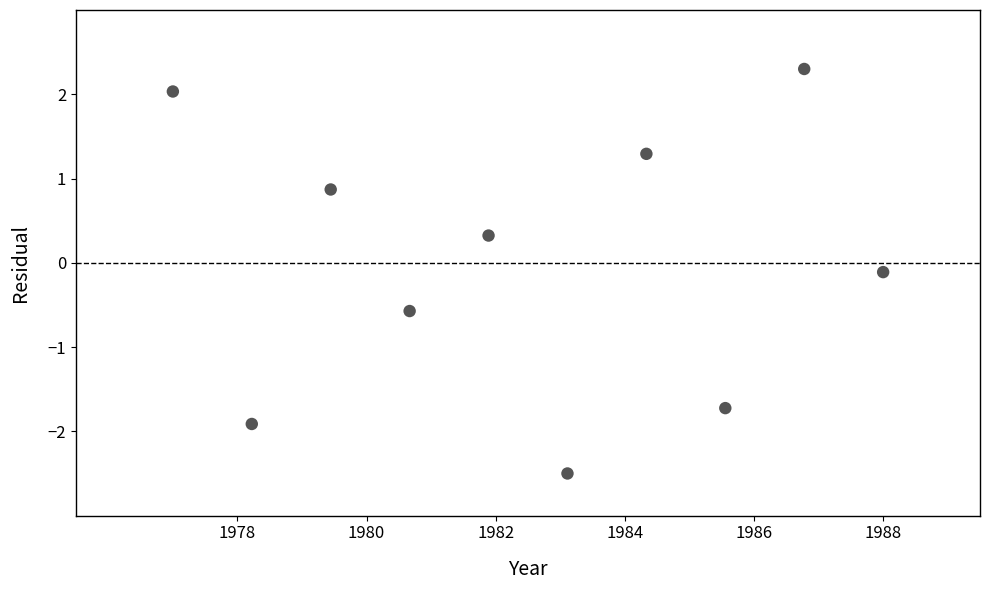

What is the average X value?

1982.5